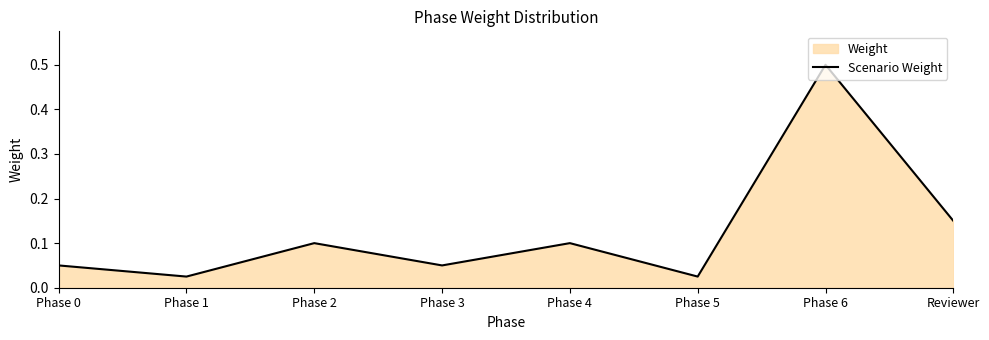

What position from the right is Phase 0?

8